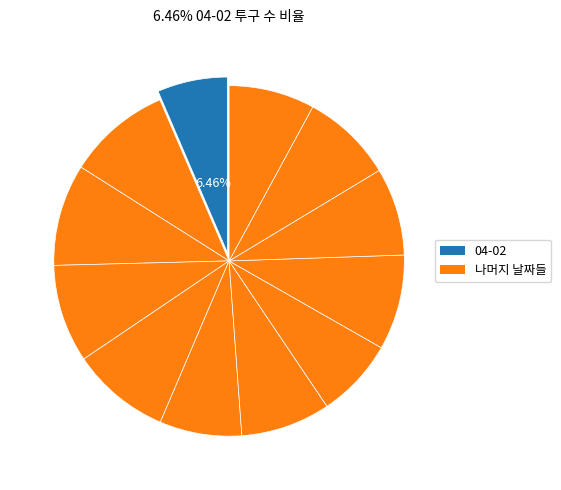

Rank the categories by value from lowest to highest.

04-02, 05-13, 05-01, 06-05, 05-25, 05-07, 05-31, 05-19, 04-20, 04-26, 04-14, 04-08